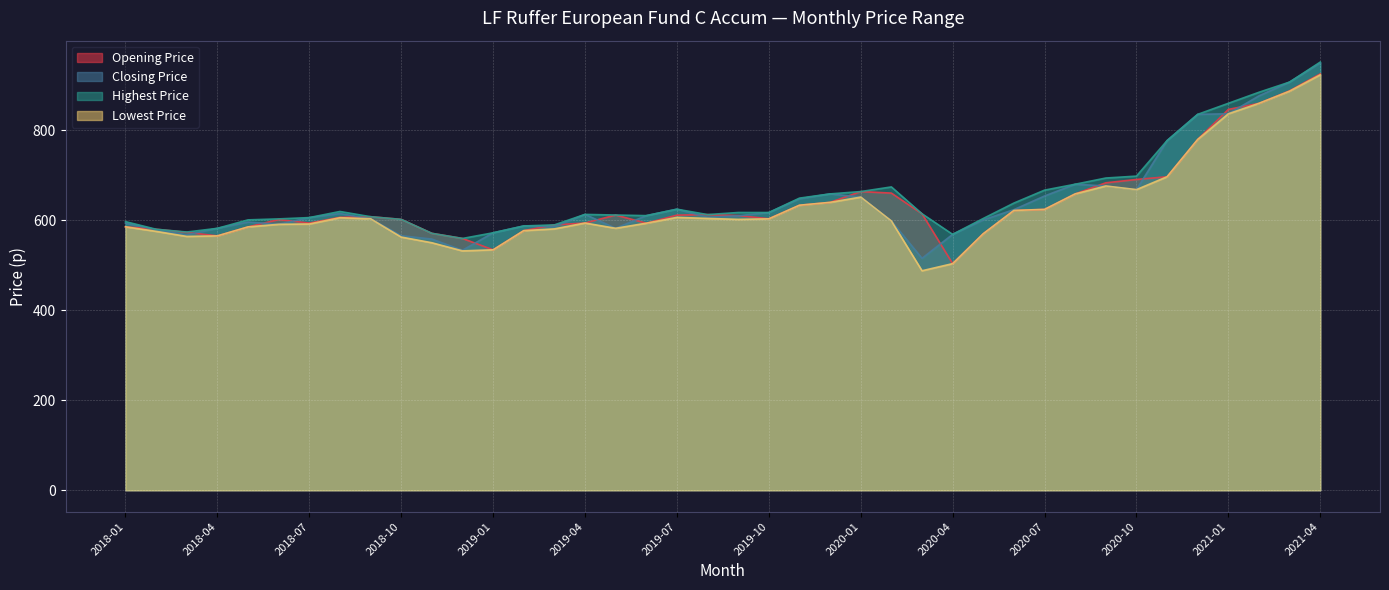

Which category has the lowest value across all series?

2020-03